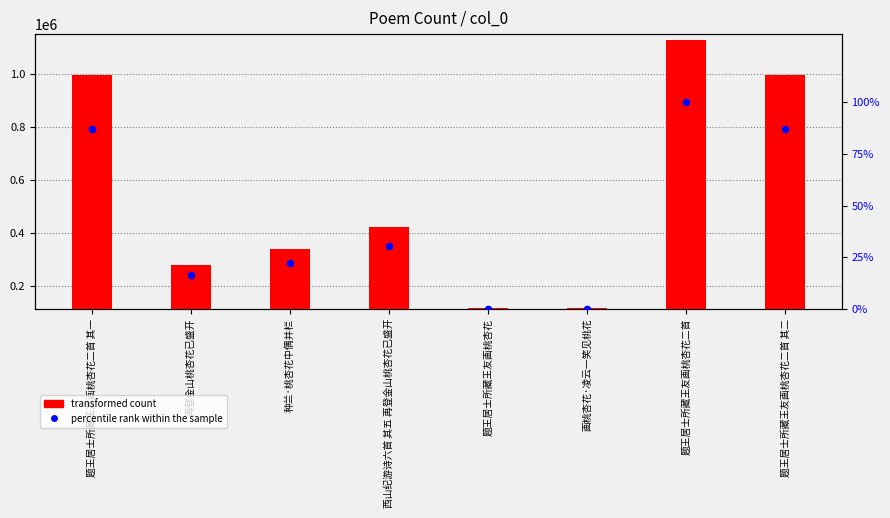

What are all the series names shown in the legend?

transformed count, percentile rank within the sample